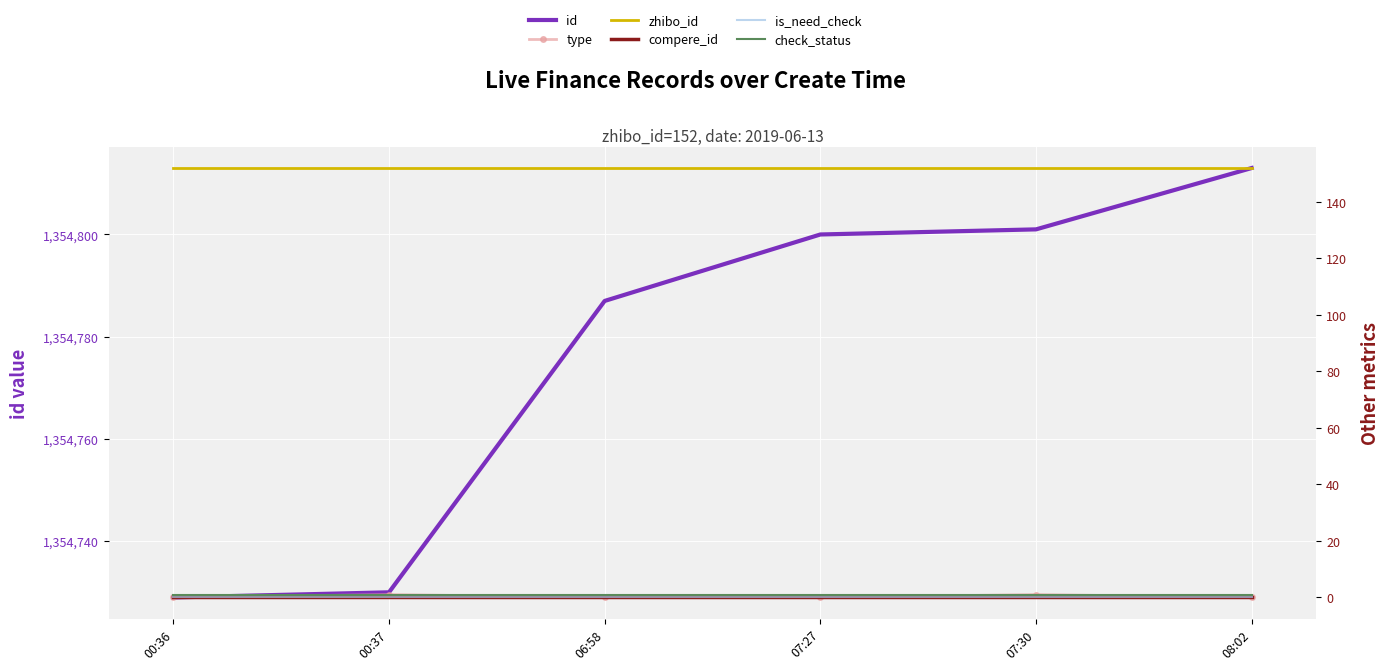

What position from the left is 06:58?

3